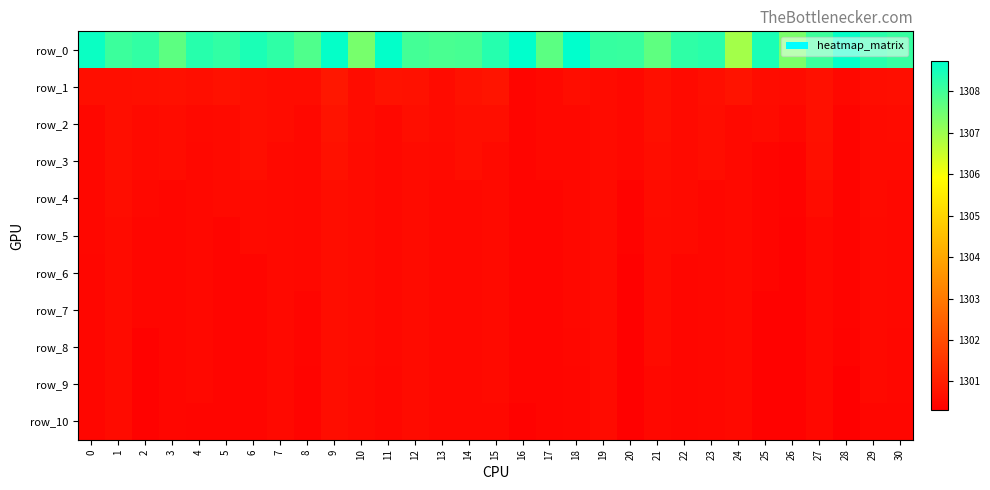

Reading left to right, transcribe all the data shown in this chart.

row_0: 0=1308.6	1=1308.1	2=1308.2	3=1307.7	4=1308.3	5=1308.2	6=1308.4	7=1308.2	8=1307.9	9=1308.7	10=1307.4	11=1308.7	12=1308.0	13=1307.9	14=1307.9	15=1308.3	16=1308.7	17=1307.7	18=1308.7	19=1308.1	20=1308.1	21=1307.7	22=1308.2	23=1308.3	24=1306.9	25=1308.4	26=1307.4	27=1308.1	28=1308.7	29=1308.3	30=1308.1
row_1: 0=1300.7	1=1300.6	2=1300.7	3=1300.7	4=1300.6	5=1300.7	6=1300.6	7=1300.6	8=1300.6	9=1300.8	10=1300.6	11=1300.7	12=1300.7	13=1300.6	14=1300.7	15=1300.8	16=1300.5	17=1300.5	18=1300.6	19=1300.6	20=1300.5	21=1300.7	22=1300.6	23=1300.7	24=1300.8	25=1300.6	26=1300.6	27=1300.7	28=1300.5	29=1300.6	30=1300.6
row_2: 0=1300.5	1=1300.6	2=1300.5	3=1300.6	4=1300.5	5=1300.5	6=1300.6	7=1300.6	8=1300.5	9=1300.7	10=1300.6	11=1300.5	12=1300.7	13=1300.6	14=1300.7	15=1300.6	16=1300.5	17=1300.5	18=1300.5	19=1300.6	20=1300.5	21=1300.7	22=1300.6	23=1300.6	24=1300.5	25=1300.6	26=1300.5	27=1300.7	28=1300.4	29=1300.6	30=1300.6
row_3: 0=1300.5	1=1300.6	2=1300.5	3=1300.6	4=1300.5	5=1300.5	6=1300.6	7=1300.5	8=1300.5	9=1300.7	10=1300.6	11=1300.5	12=1300.6	13=1300.6	14=1300.6	15=1300.6	16=1300.5	17=1300.5	18=1300.5	19=1300.6	20=1300.5	21=1300.6	22=1300.6	23=1300.6	24=1300.5	25=1300.4	26=1300.4	27=1300.7	28=1300.4	29=1300.6	30=1300.6
row_4: 0=1300.5	1=1300.6	2=1300.5	3=1300.5	4=1300.5	5=1300.5	6=1300.5	7=1300.5	8=1300.5	9=1300.6	10=1300.6	11=1300.5	12=1300.6	13=1300.5	14=1300.5	15=1300.6	16=1300.5	17=1300.5	18=1300.5	19=1300.6	20=1300.4	21=1300.6	22=1300.6	23=1300.5	24=1300.5	25=1300.4	26=1300.4	27=1300.6	28=1300.4	29=1300.6	30=1300.5
row_5: 0=1300.5	1=1300.6	2=1300.5	3=1300.5	4=1300.5	5=1300.4	6=1300.5	7=1300.5	8=1300.5	9=1300.6	10=1300.6	11=1300.5	12=1300.6	13=1300.5	14=1300.5	15=1300.6	16=1300.5	17=1300.5	18=1300.5	19=1300.6	20=1300.4	21=1300.6	22=1300.6	23=1300.5	24=1300.5	25=1300.4	26=1300.4	27=1300.5	28=1300.4	29=1300.5	30=1300.5
row_6: 0=1300.5	1=1300.6	2=1300.5	3=1300.5	4=1300.5	5=1300.4	6=1300.5	7=1300.5	8=1300.5	9=1300.6	10=1300.6	11=1300.5	12=1300.6	13=1300.5	14=1300.5	15=1300.6	16=1300.5	17=1300.5	18=1300.5	19=1300.6	20=1300.4	21=1300.6	22=1300.5	23=1300.5	24=1300.5	25=1300.4	26=1300.4	27=1300.5	28=1300.4	29=1300.5	30=1300.5
row_7: 0=1300.5	1=1300.6	2=1300.5	3=1300.5	4=1300.5	5=1300.4	6=1300.5	7=1300.5	8=1300.5	9=1300.6	10=1300.6	11=1300.5	12=1300.6	13=1300.5	14=1300.5	15=1300.6	16=1300.5	17=1300.5	18=1300.5	19=1300.6	20=1300.4	21=1300.6	22=1300.5	23=1300.5	24=1300.5	25=1300.4	26=1300.4	27=1300.5	28=1300.4	29=1300.5	30=1300.5
row_8: 0=1300.5	1=1300.6	2=1300.4	3=1300.5	4=1300.5	5=1300.4	6=1300.5	7=1300.5	8=1300.5	9=1300.6	10=1300.6	11=1300.5	12=1300.6	13=1300.5	14=1300.5	15=1300.6	16=1300.5	17=1300.5	18=1300.5	19=1300.6	20=1300.4	21=1300.6	22=1300.5	23=1300.5	24=1300.5	25=1300.4	26=1300.4	27=1300.5	28=1300.4	29=1300.5	30=1300.5
row_9: 0=1300.5	1=1300.6	2=1300.4	3=1300.5	4=1300.5	5=1300.4	6=1300.5	7=1300.5	8=1300.4	9=1300.6	10=1300.6	11=1300.5	12=1300.6	13=1300.5	14=1300.5	15=1300.6	16=1300.5	17=1300.5	18=1300.5	19=1300.6	20=1300.4	21=1300.5	22=1300.5	23=1300.5	24=1300.5	25=1300.4	26=1300.4	27=1300.5	28=1300.3	29=1300.5	30=1300.5
row_10: 0=1300.5	1=1300.6	2=1300.4	3=1300.5	4=1300.5	5=1300.4	6=1300.5	7=1300.5	8=1300.4	9=1300.6	10=1300.6	11=1300.5	12=1300.6	13=1300.5	14=1300.5	15=1300.5	16=1300.4	17=1300.5	18=1300.5	19=1300.6	20=1300.4	21=1300.5	22=1300.5	23=1300.5	24=1300.5	25=1300.4	26=1300.4	27=1300.5	28=1300.3	29=1300.5	30=1300.5